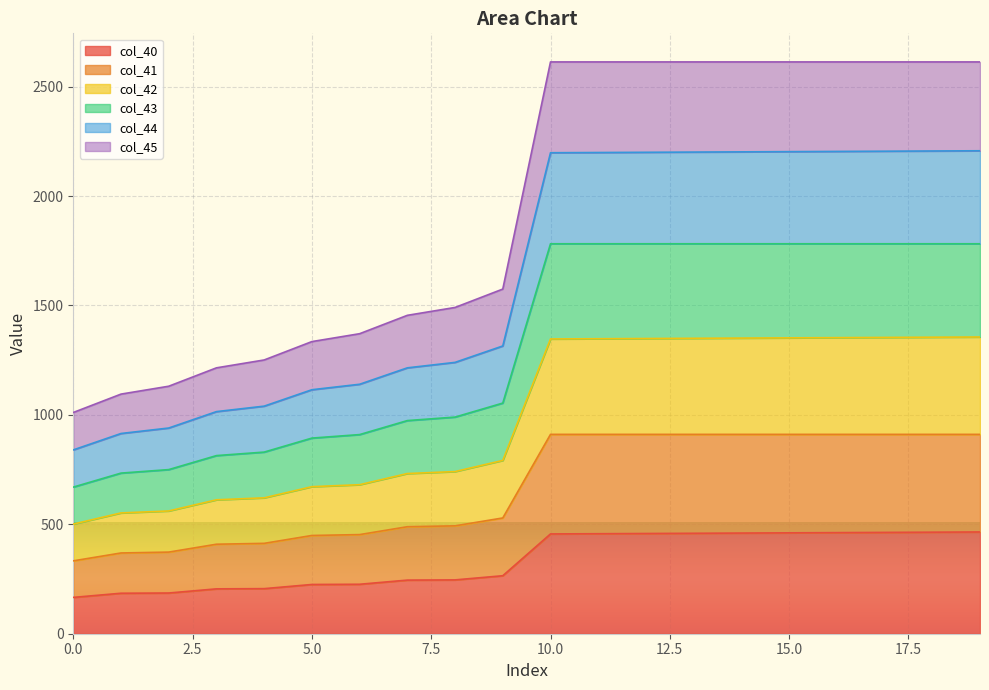

What is the lowest value of the col_40 series?

166.0